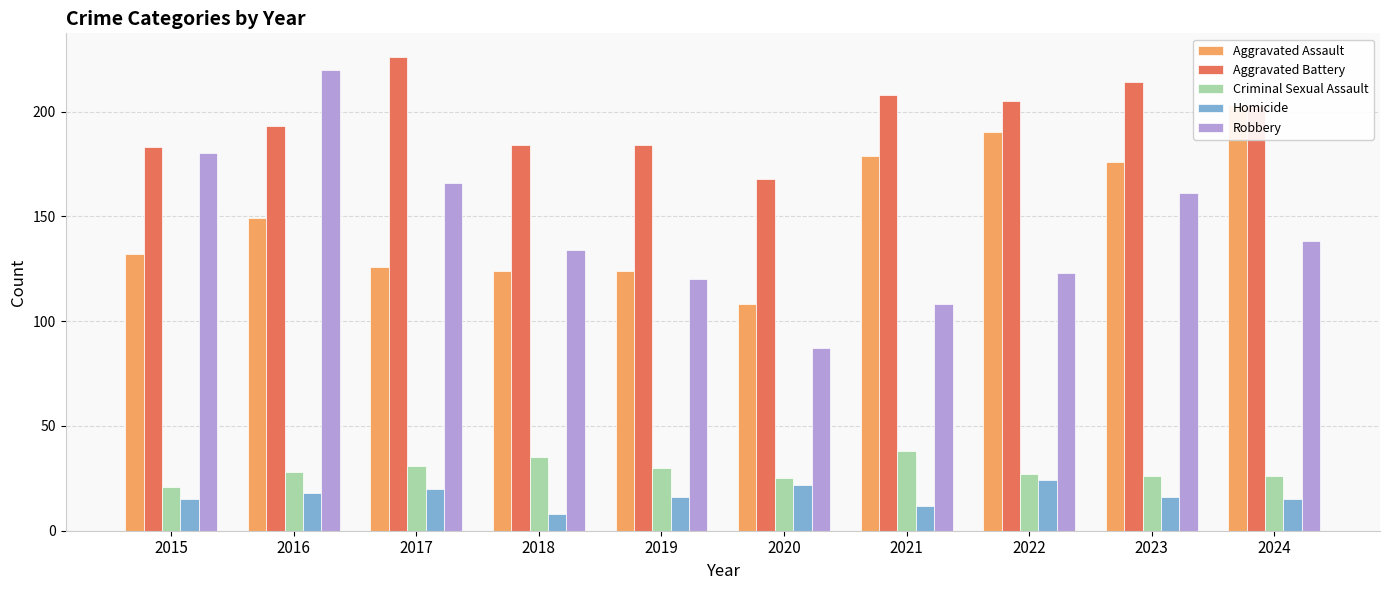

Is the value of Aggravated Battery at 2023 greater than the value of Aggravated Assault at 2022?

Yes